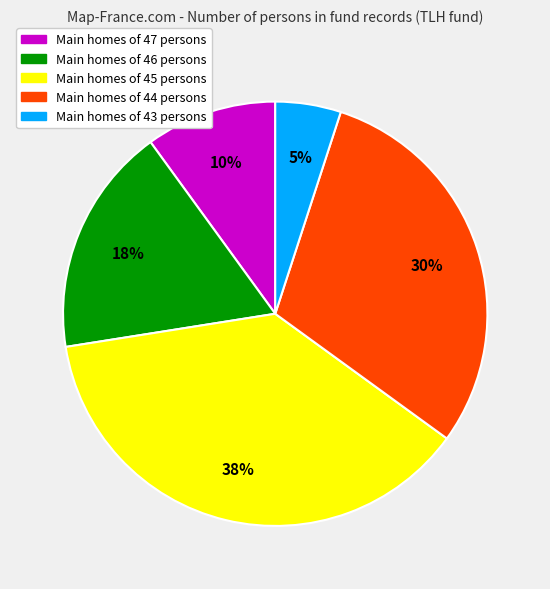

Combined, do Main homes of 46 persons and Main homes of 43 persons account for over 50%?

No